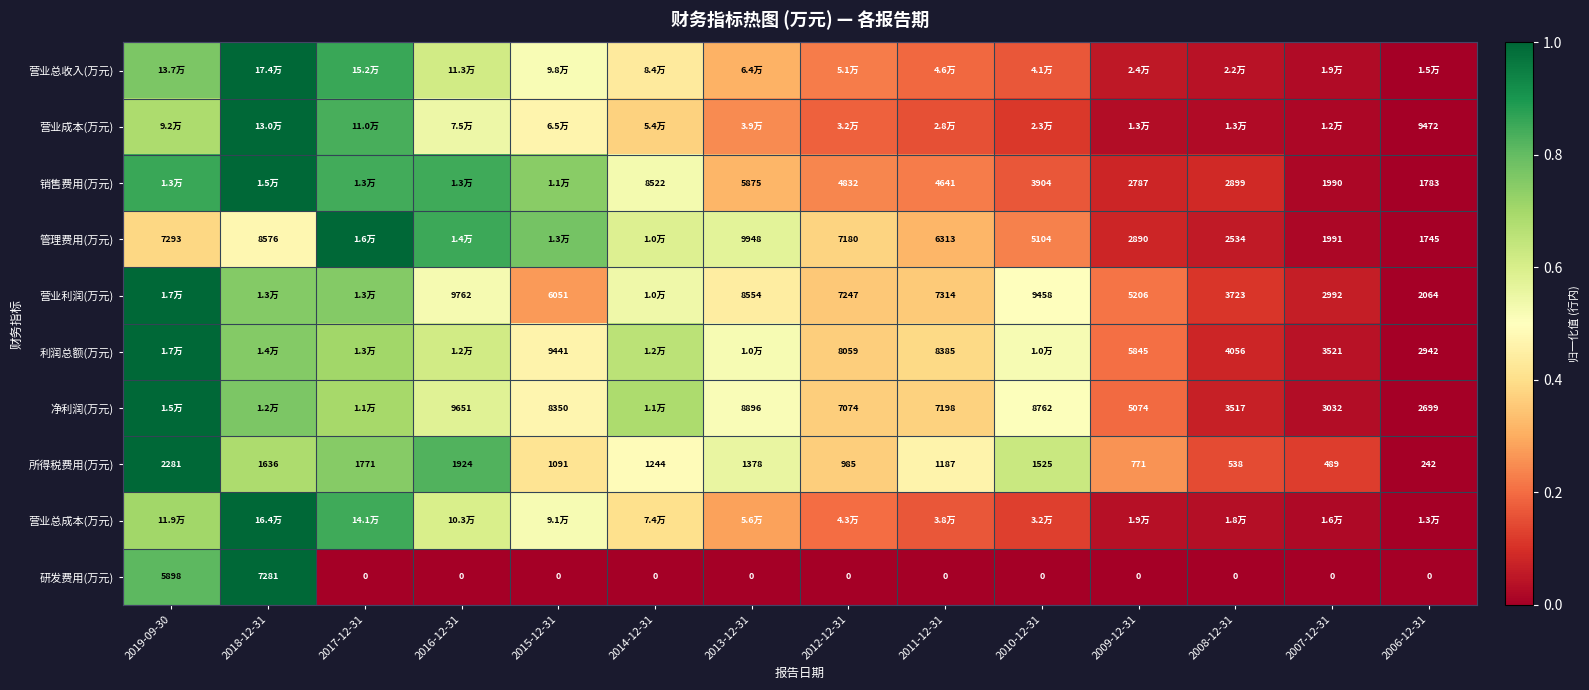

What is the highest value of the 营业利润(万元) series?

1.0